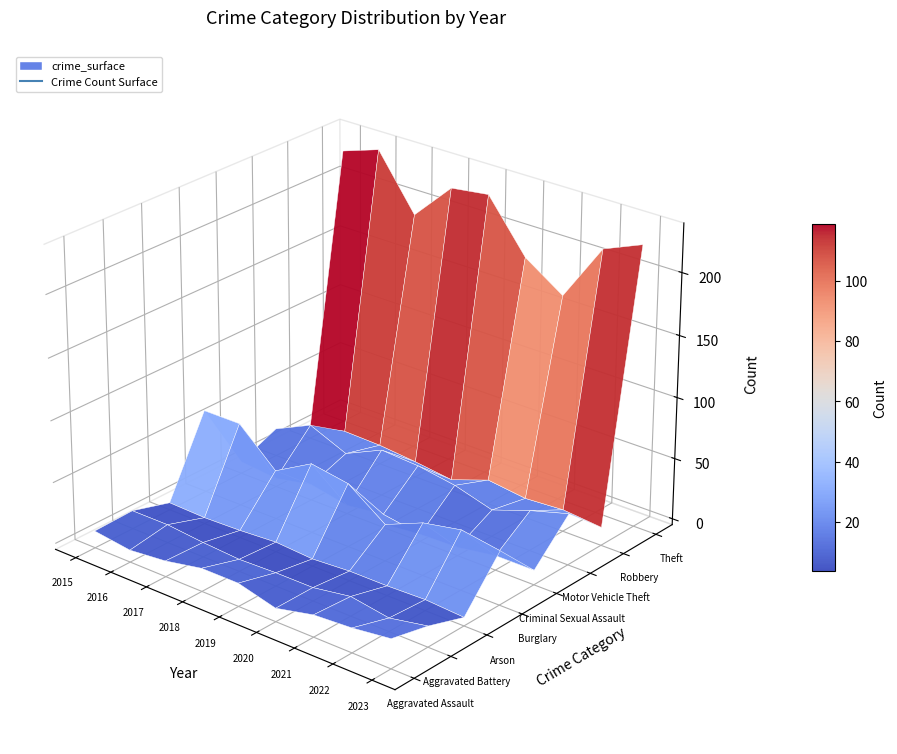

At 2015, list the series in order from smallest to largest.

Arson, Criminal Sexual Assault, Robbery, Aggravated Assault, Aggravated Battery, Motor Vehicle Theft, Burglary, Theft